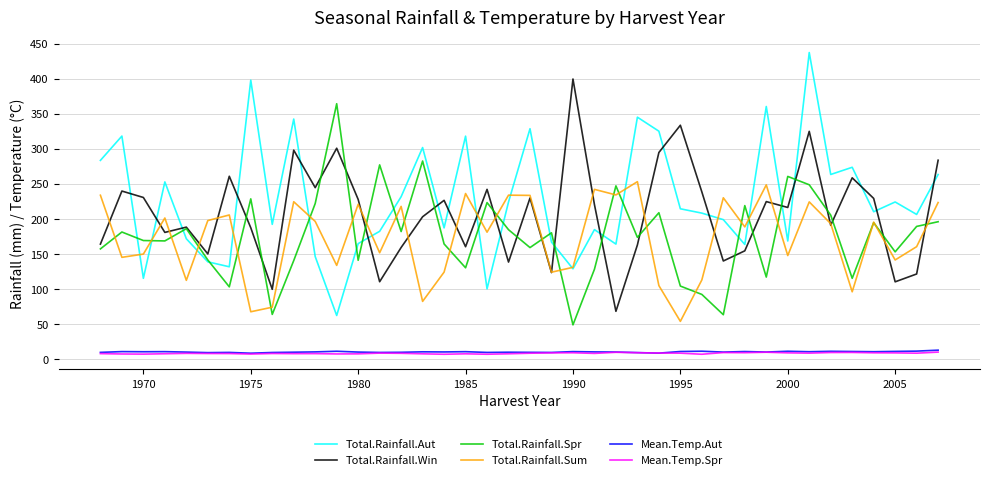

What are all the series names shown in the legend?

Total.Rainfall.Aut, Total.Rainfall.Win, Total.Rainfall.Spr, Total.Rainfall.Sum, Mean.Temp.Aut, Mean.Temp.Spr